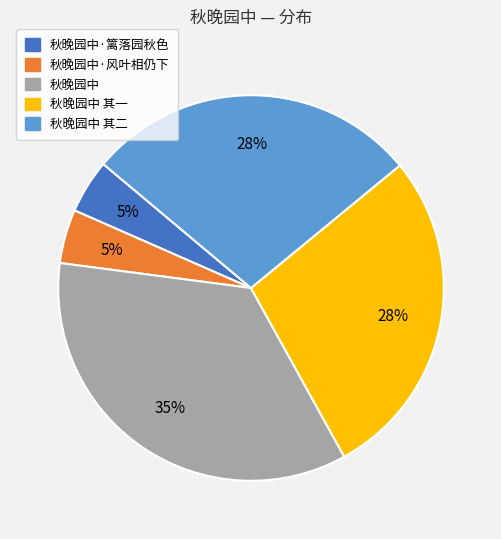

What percentage is the 秋晚园中 其一 slice, to the nearest percent?

28%